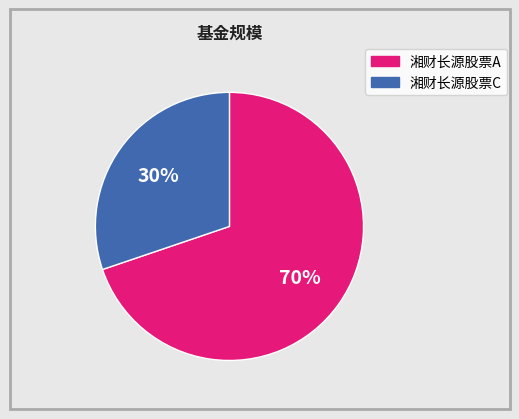

What is the ratio of the value at 湘财长源股票C to the value at 湘财长源股票A?

0.4